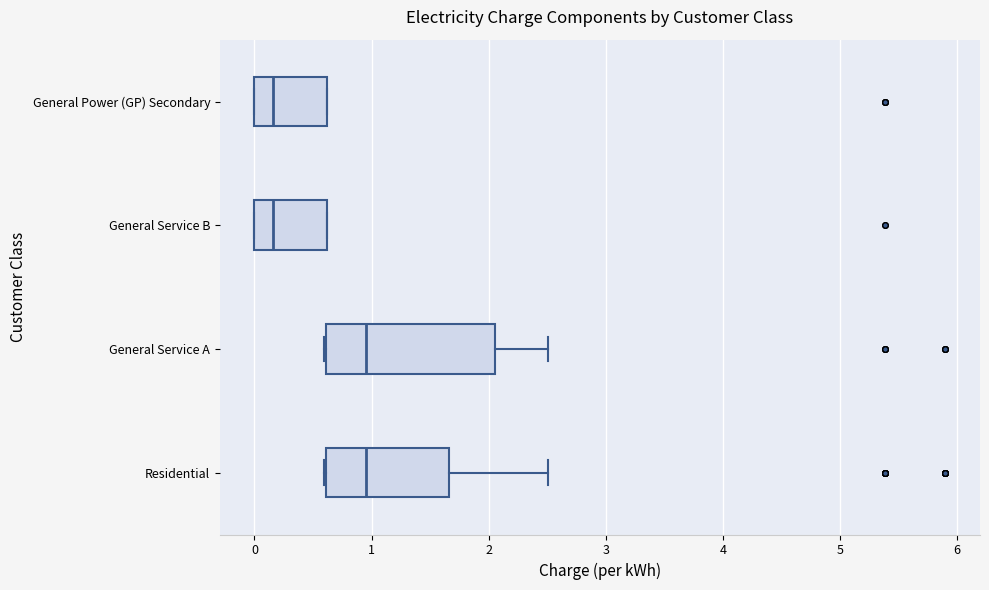

Where does the median line of the box for Residential sit on the x-axis? The values are not printed on the chart, so give them approximately, as read against the axis.

1.0